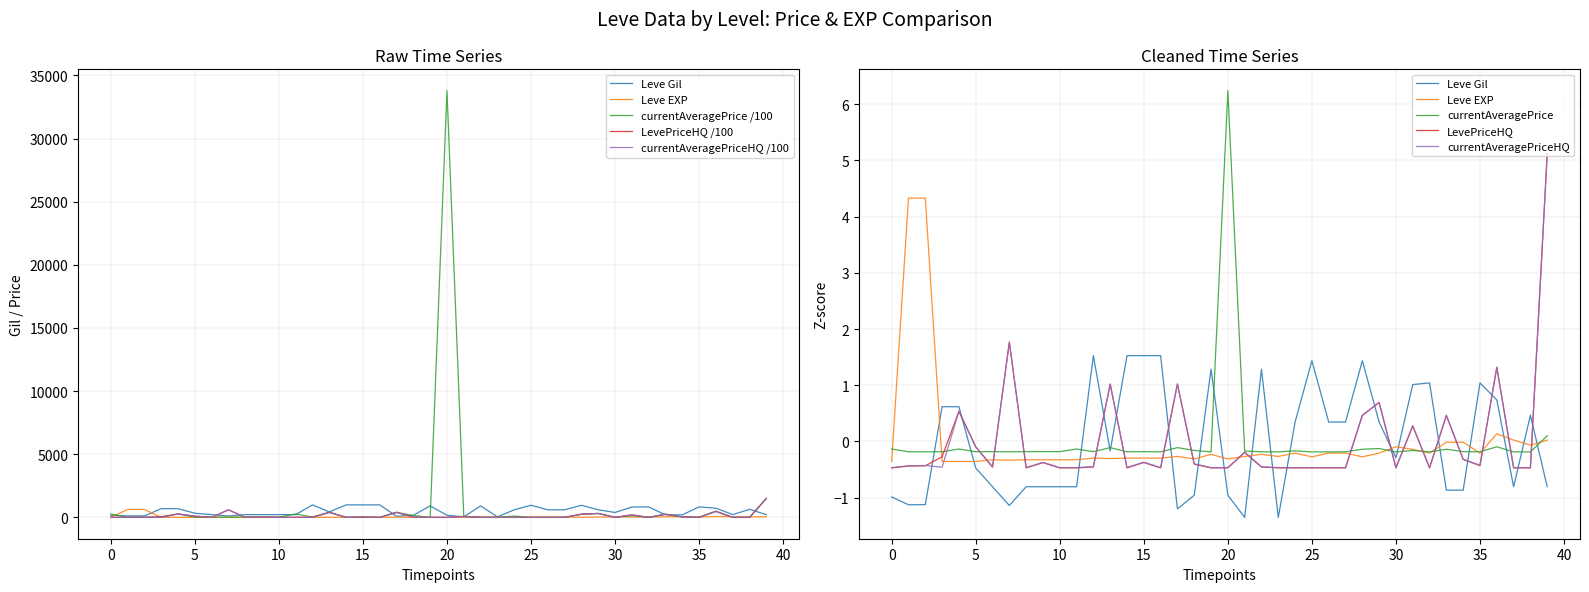

What is the value of the currentAveragePrice point at the 14th from the left?

-0.2